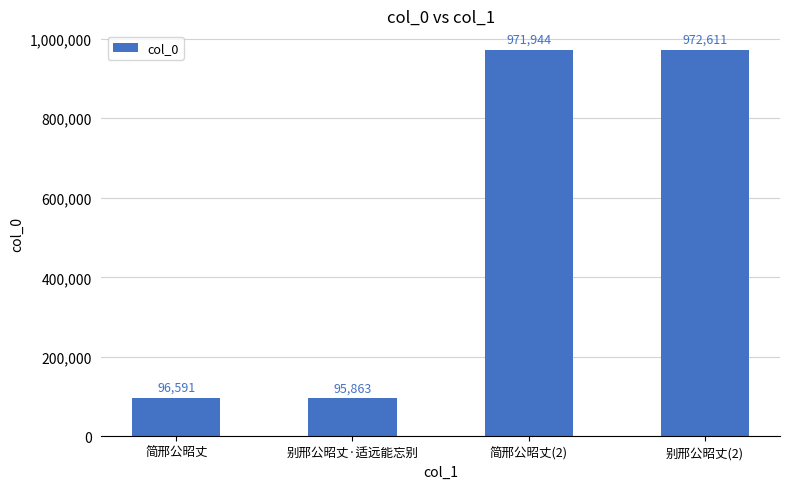

What is the approximate value at 简邢公昭丈(2), to the nearest 100?

971900